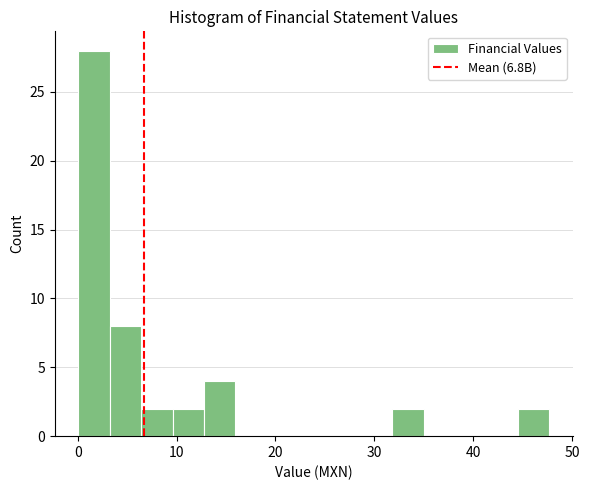

Read against the x-axis, roughly where is the centre of the tallest bar?

2